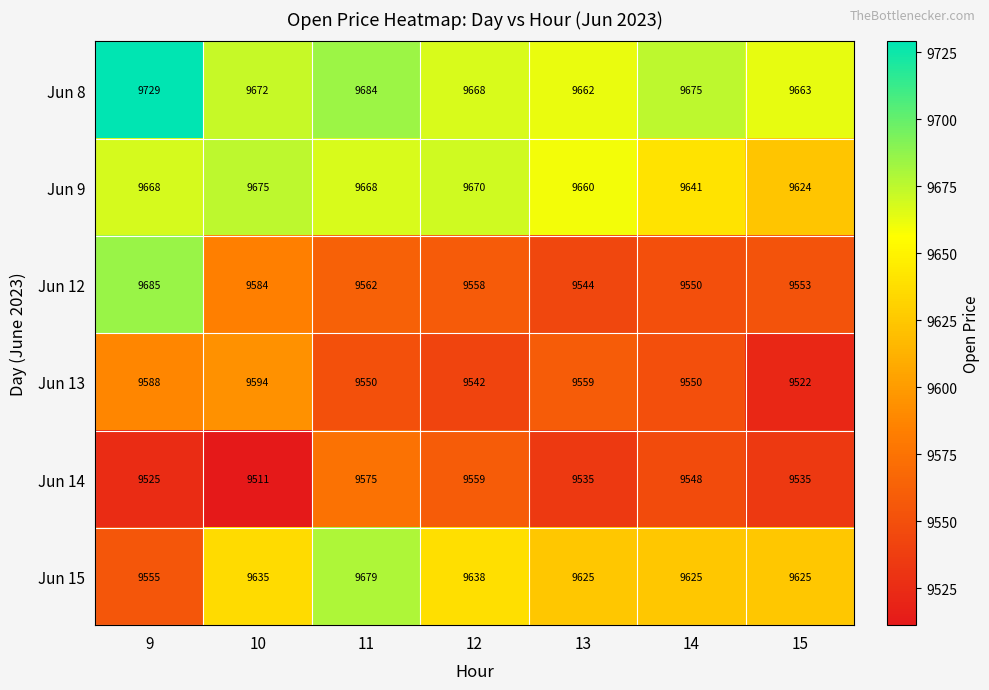

What is the difference between the second highest and minimum values in the Jun 15 series?

83